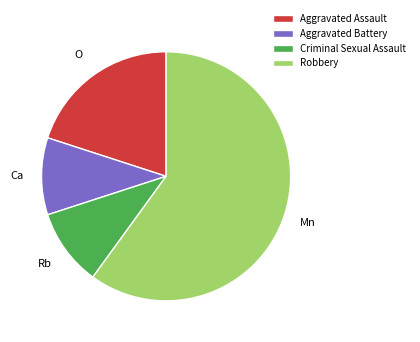

Which category accounts for the majority?

Robbery